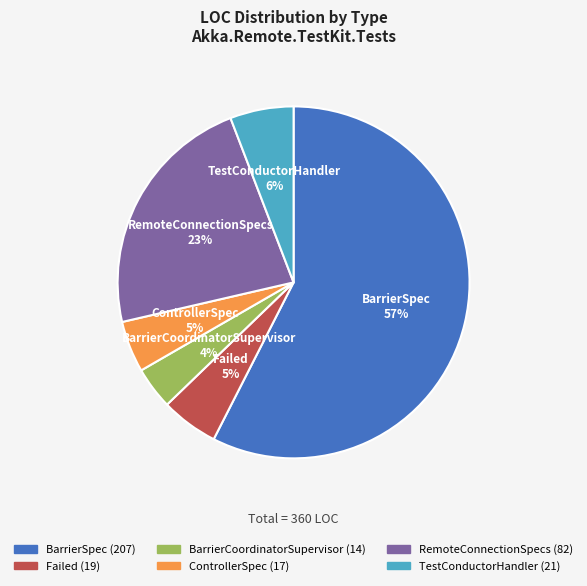

Do TestConductorHandler and BarrierCoordinatorSupervisor together represent more than half of the pie?

No